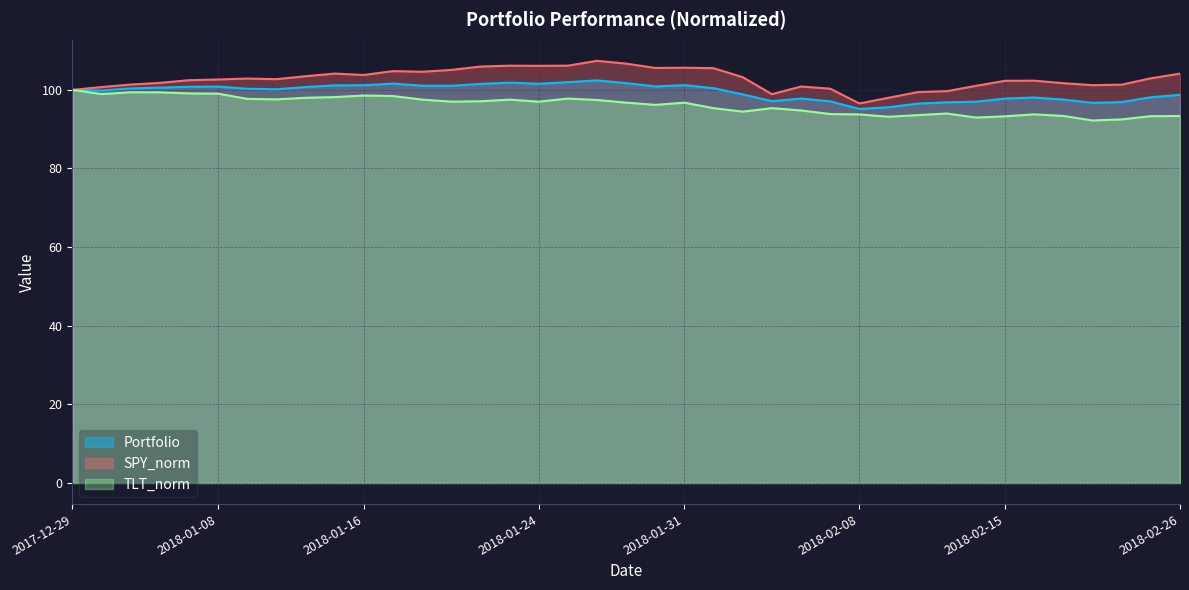

Does the chart have visible grid lines?

Yes